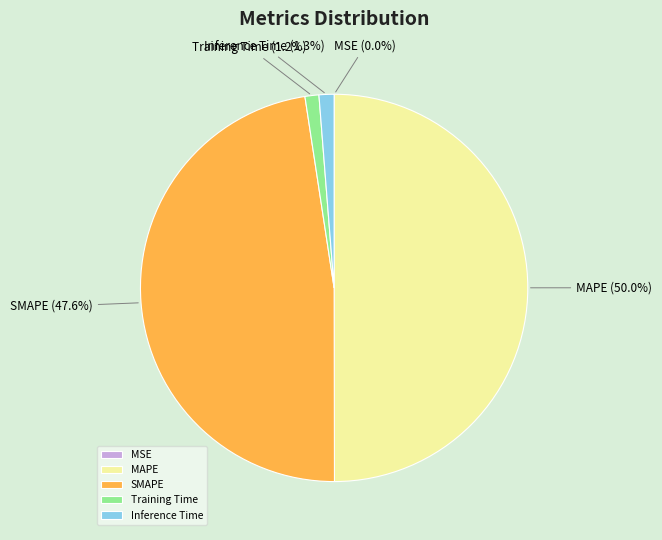

To the nearest percent, what portion does Training Time represent?

1%